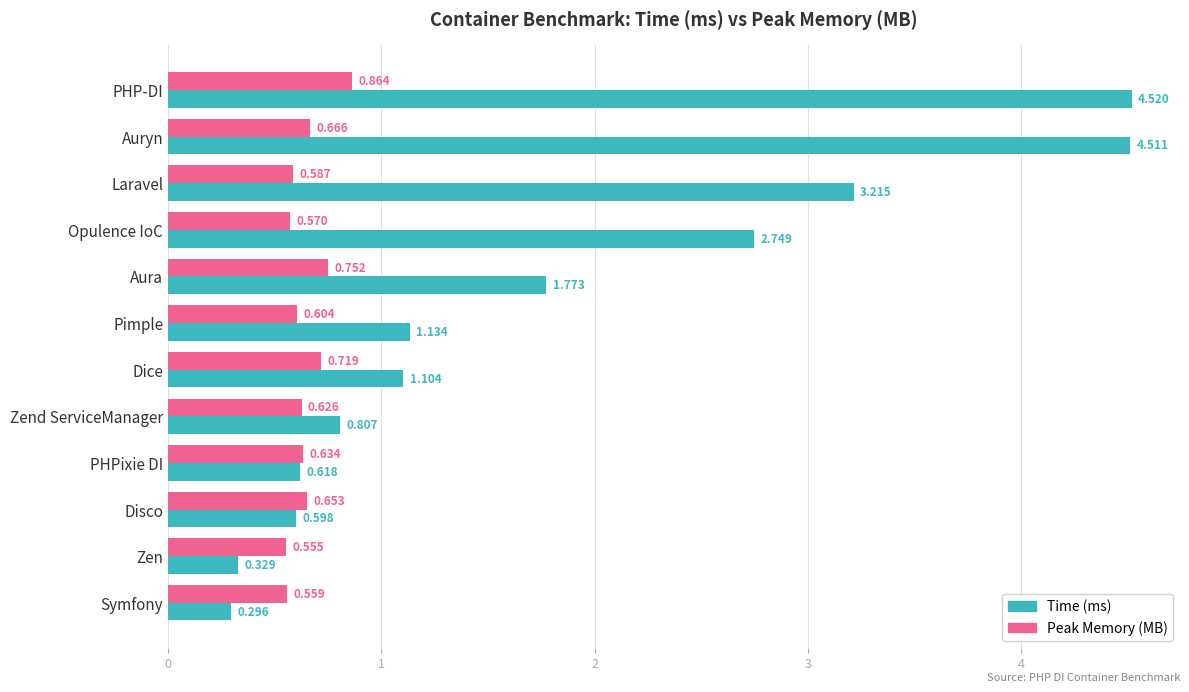

List the series in order of their overall mean, highest first.

Time (ms), Peak Memory (MB)